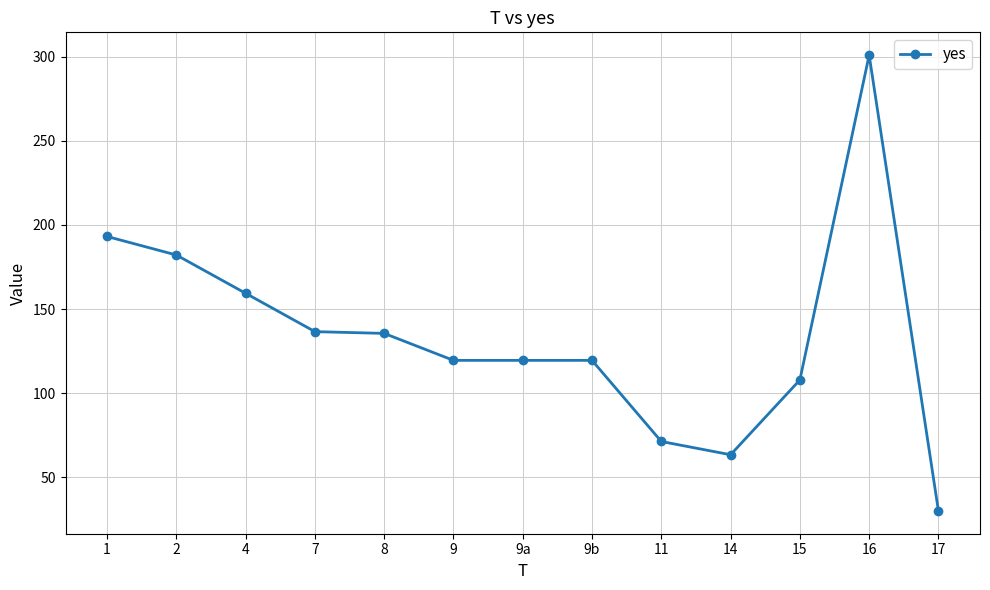

What is the label of the 2nd point from the left?

2